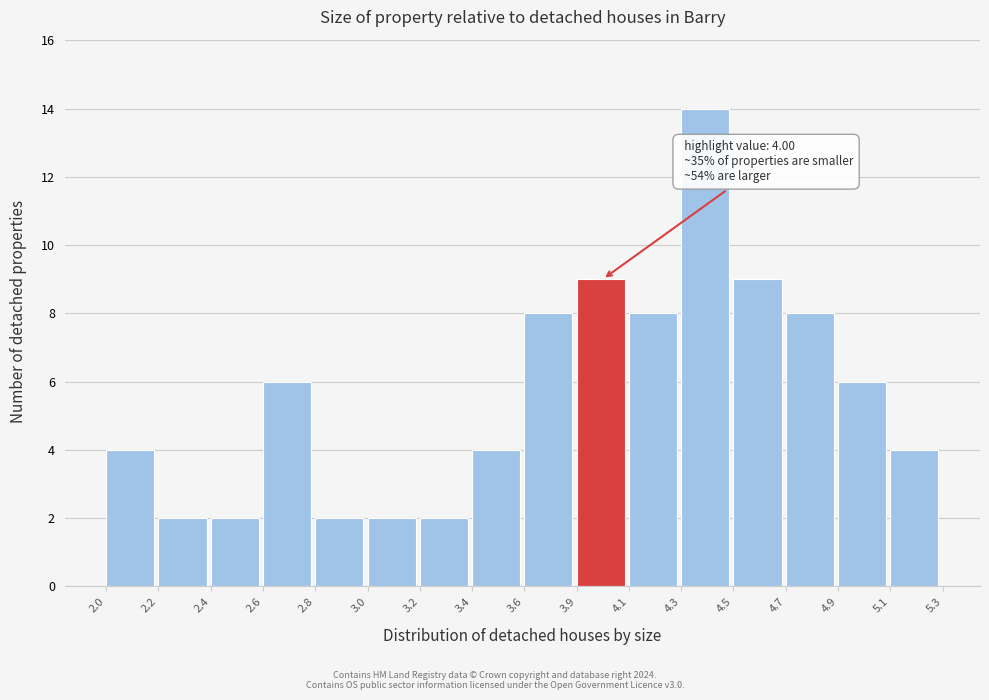

Reading left to right, list all the values displayed in this chart.

2.0=4	2.2=2	2.4=2	2.6=6	2.8=2	3.0=2	3.2=2	3.4=4	3.6=8	3.9=9	4.1=8	4.3=14	4.5=9	4.7=8	4.9=6	5.1=4